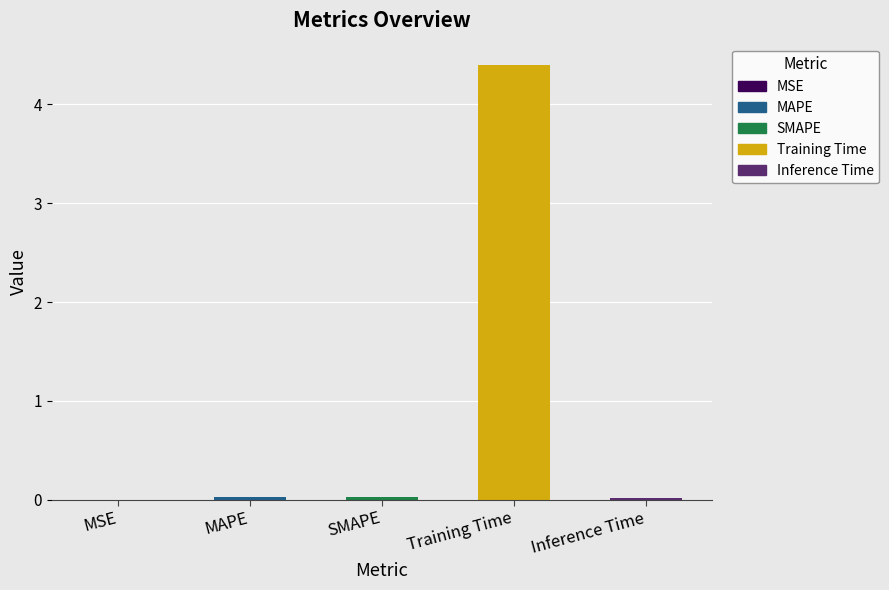

What is the greatest value displayed?

4.4